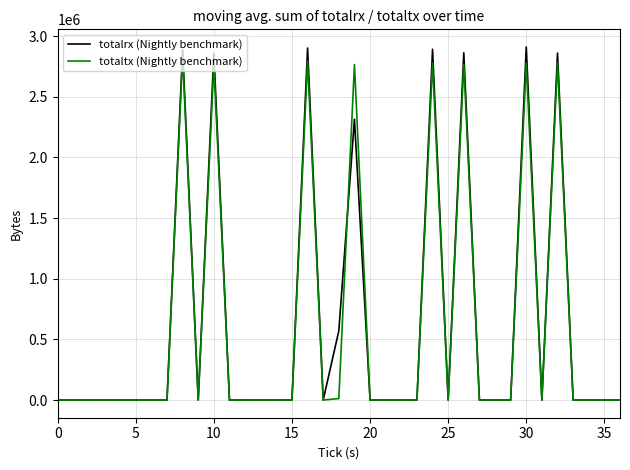

Which series has the widest spread of values?

totalrx (Nightly benchmark)